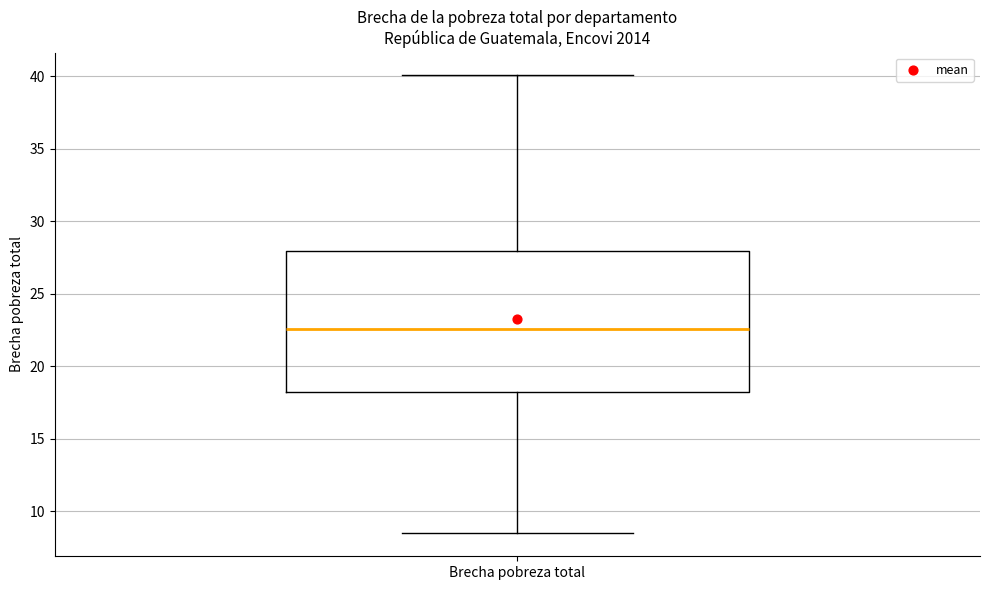

Transcribe this box plot: give where the median line is, the range the box spans, and where the two whiskers end, as read against the y-axis. The values are not printed on the chart, so give them approximately, as read against the axis.

median 22.5, box 18.0 to 28.0, whiskers 8.5 to 40.0